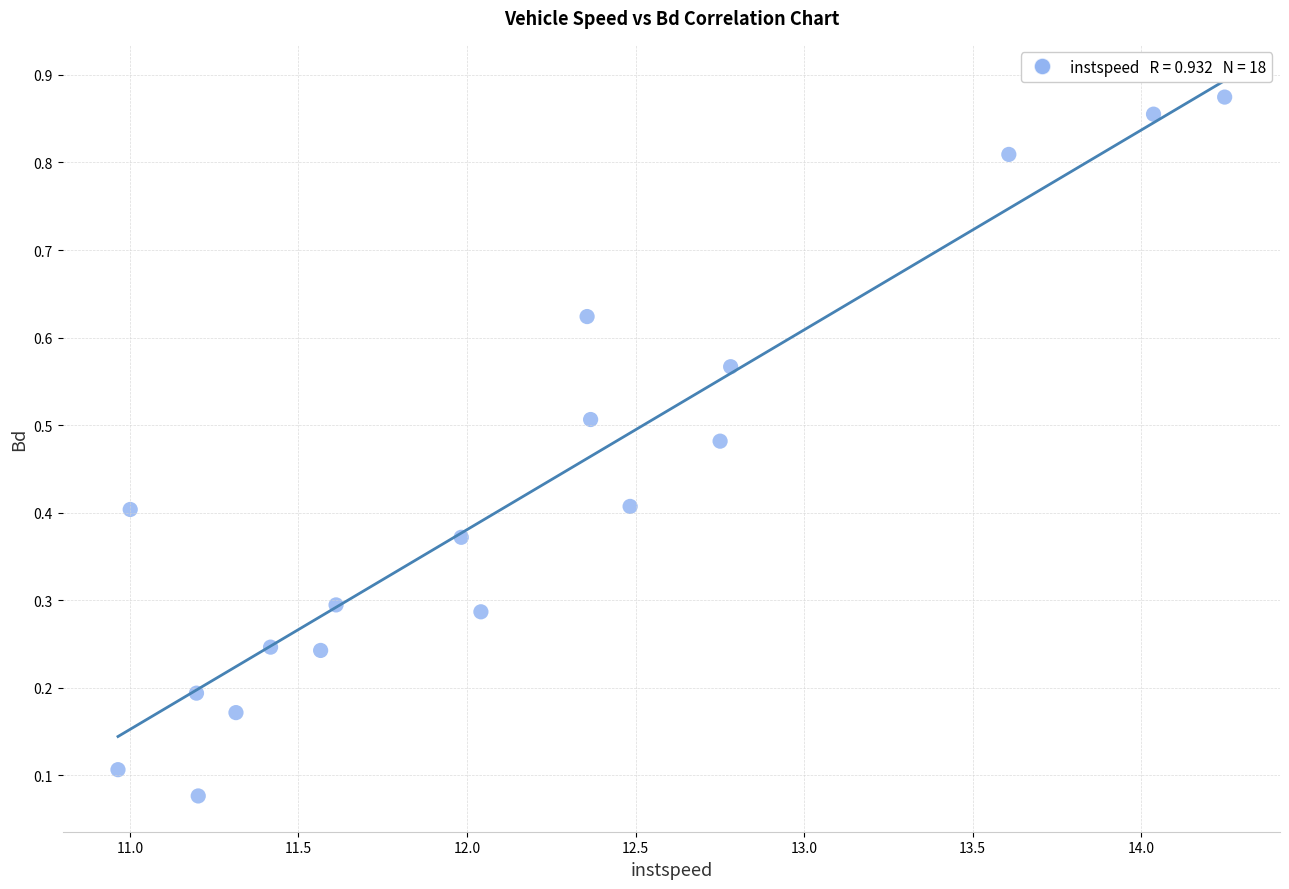

What is the range of X values (max minus min)?

3.3